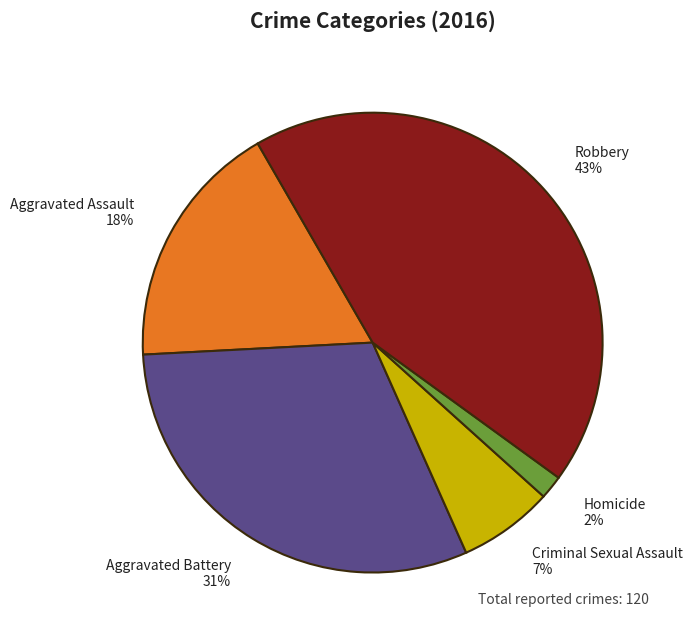

The Robbery slice represents 43% of the pie. True or false?

True